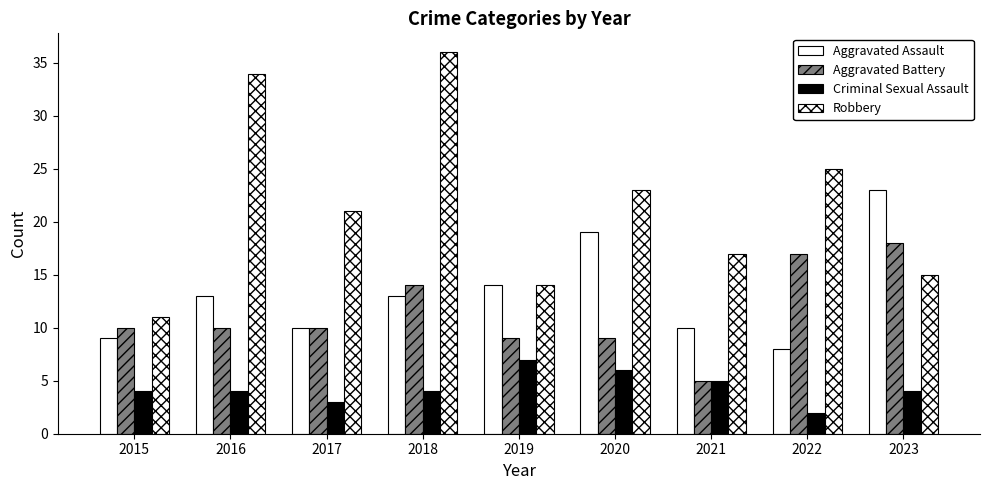

Are the bars grouped side by side (vs. stacked)?

Yes